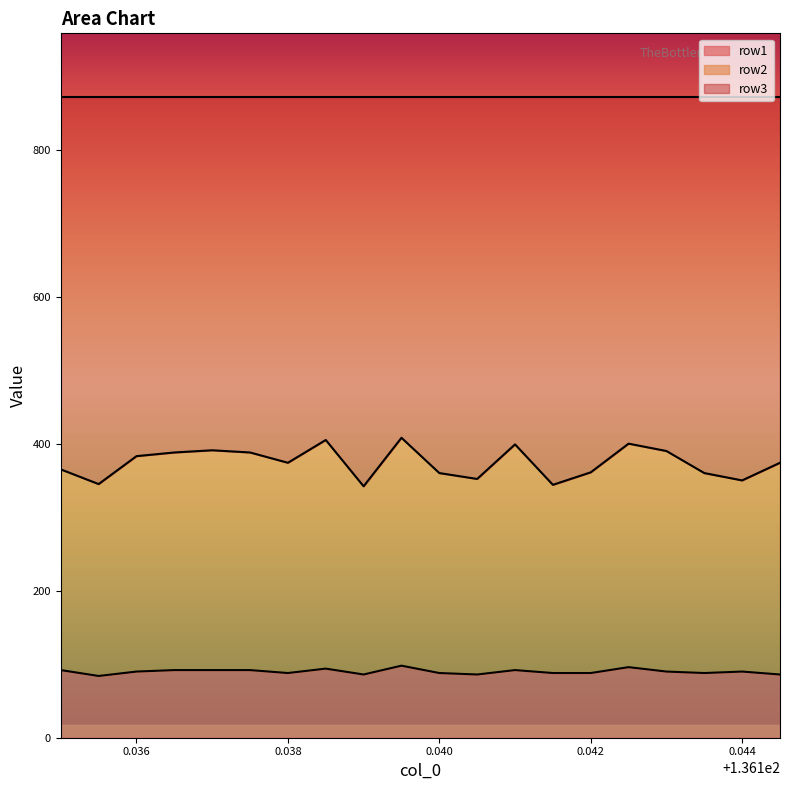

What is the average value of the row1 series?

90.0